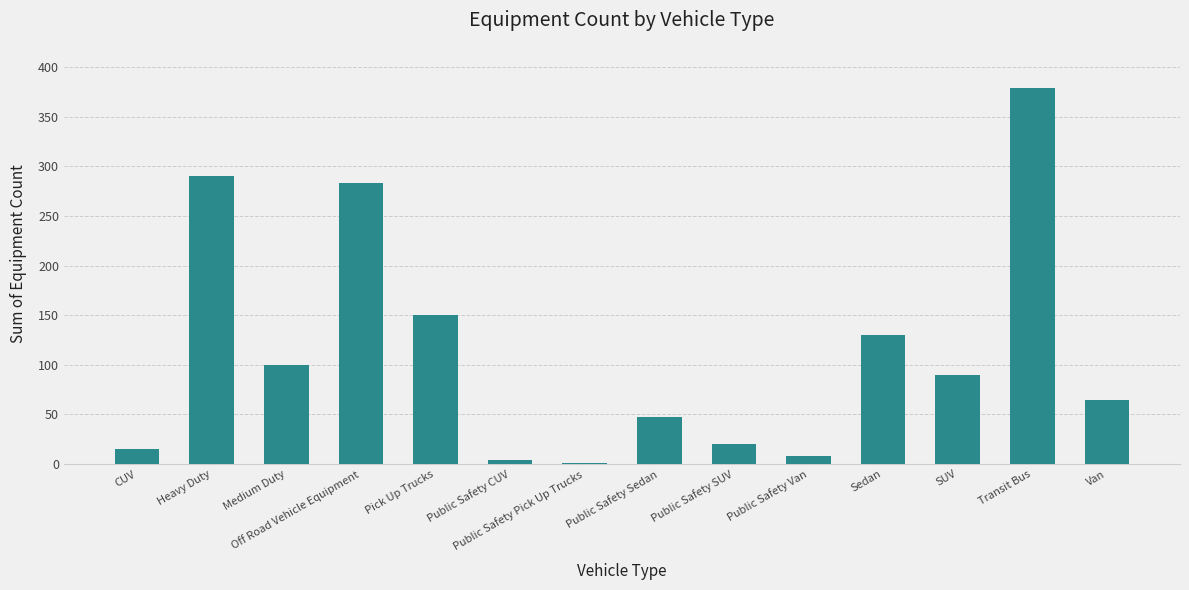

What is the greatest value displayed?

379